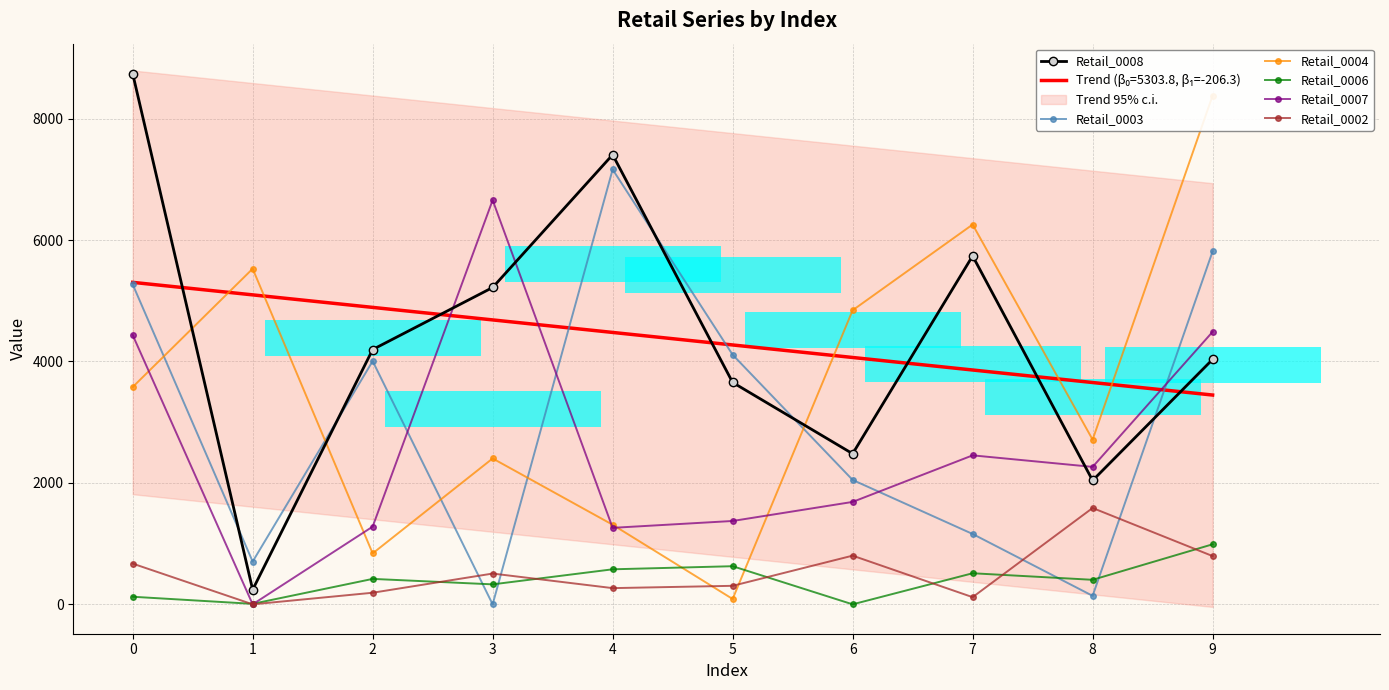

Is it true that Retail_0002 equals 267 at 4?

True